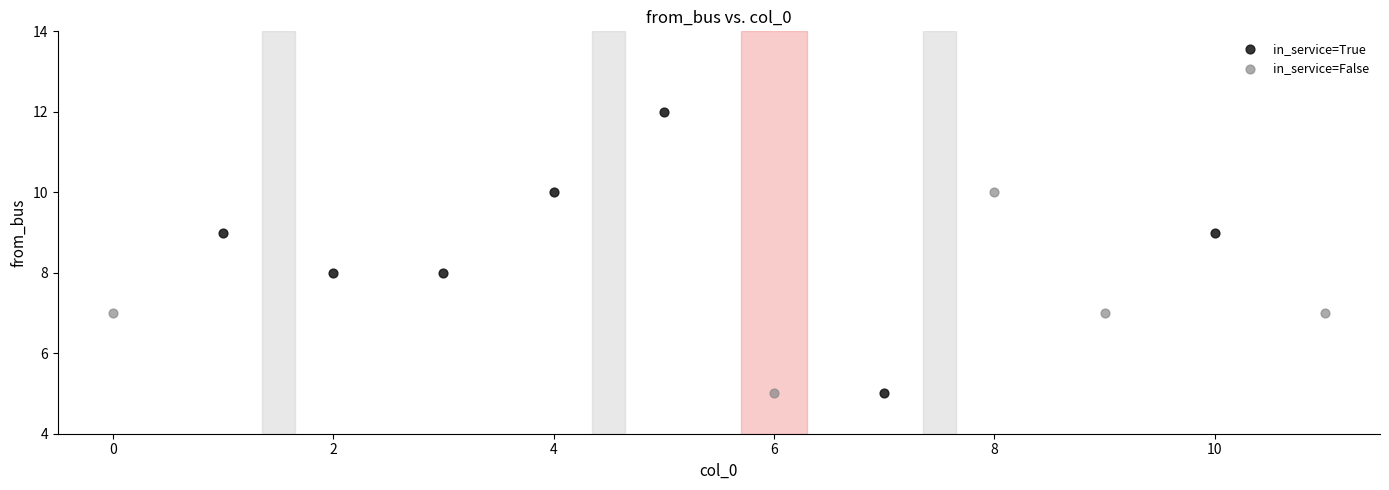

Which series has the widest spread of Y values?

in_service=True